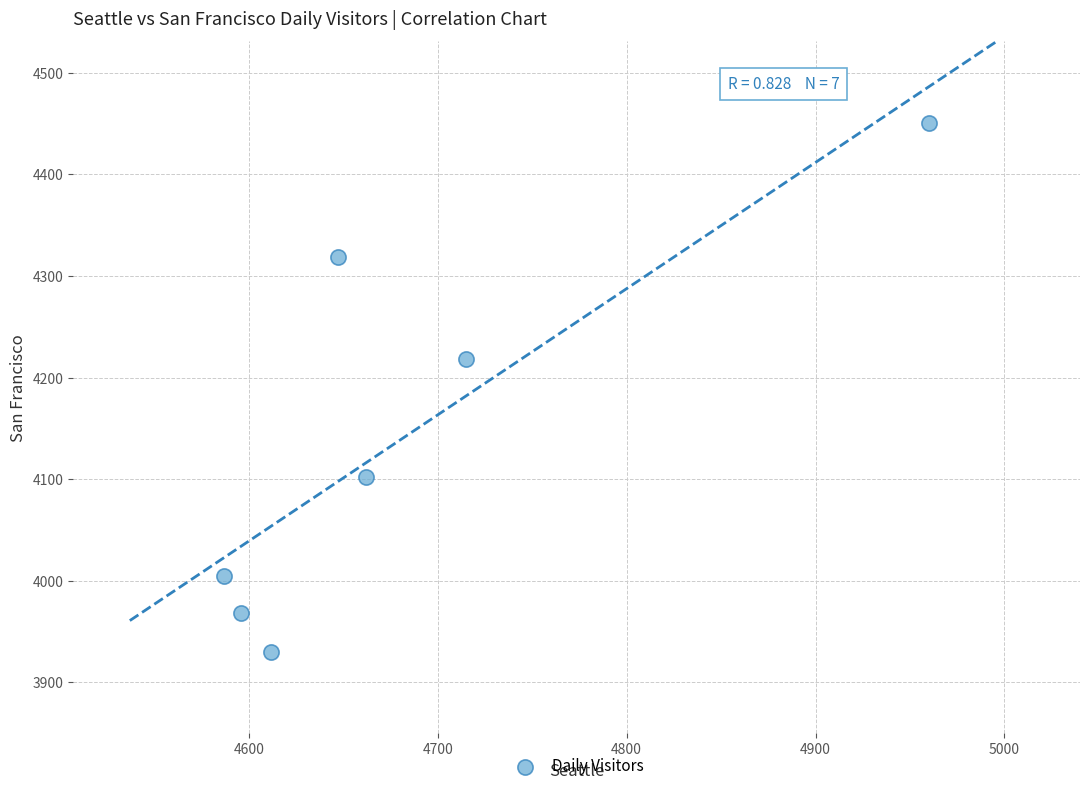

What Y value in the scatter plot is closest to 4190?

4218